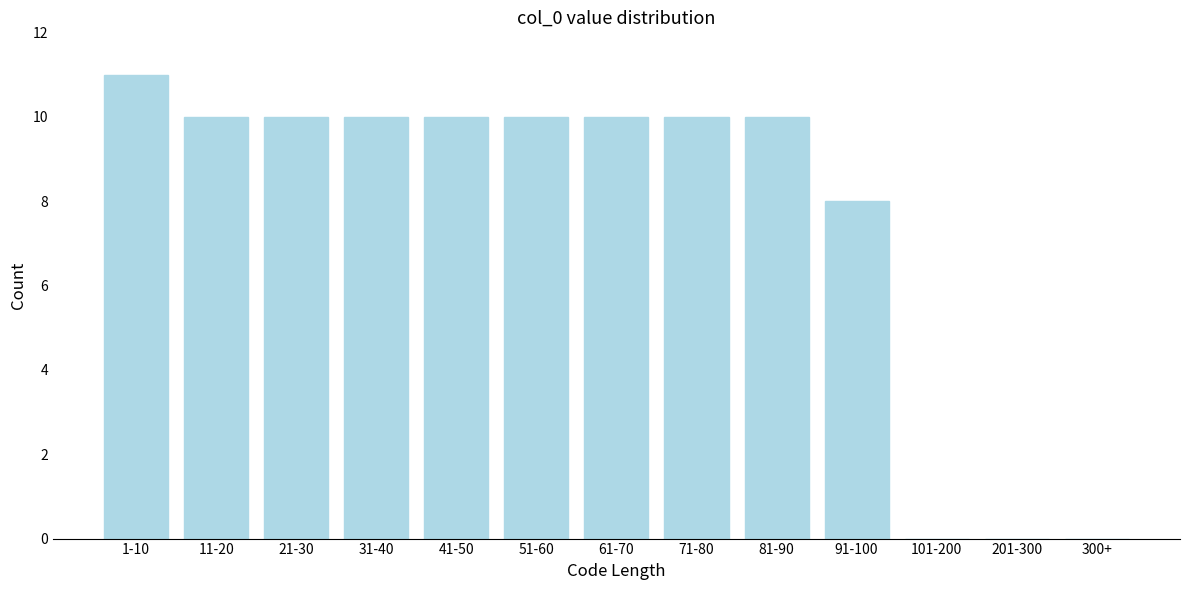

Reading left to right, what are all the values shown in this chart?

1-10=11	11-20=10	21-30=10	31-40=10	41-50=10	51-60=10	61-70=10	71-80=10	81-90=10	91-100=8	101-200=0	201-300=0	300+=0